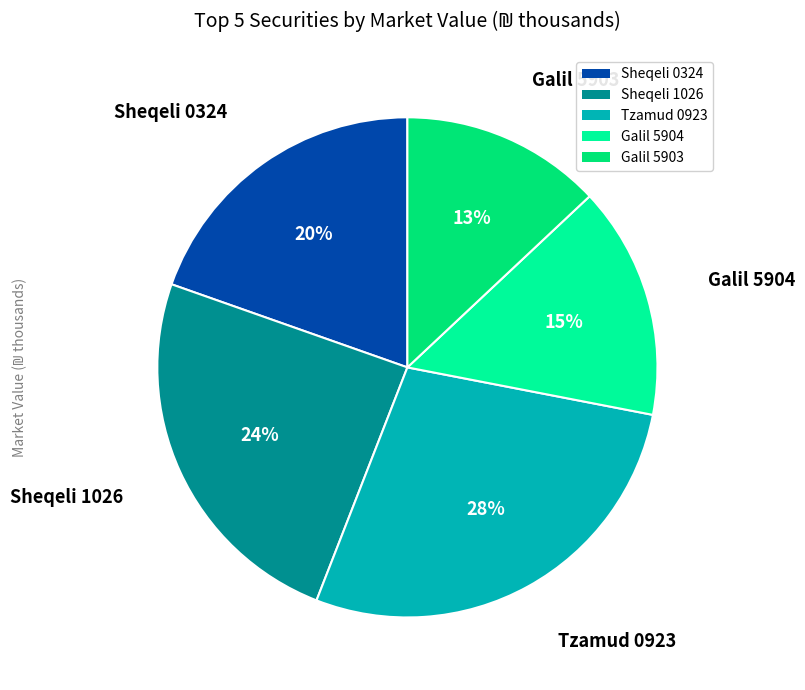

Which category has the smallest portion of the pie?

Galil 5903